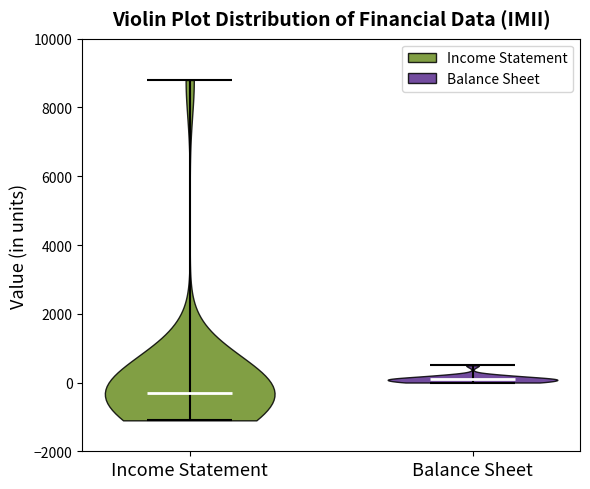

Reading left to right, read every violin against the y-axis: where its median line is, and the lowest and highest points it reaches. The values are not printed on the chart, so give them approximately, as read against the axis.

Income Statement: median line -200, lowest point -1000, highest point 8800
Balance Sheet: median line 200, lowest point 0, highest point 600